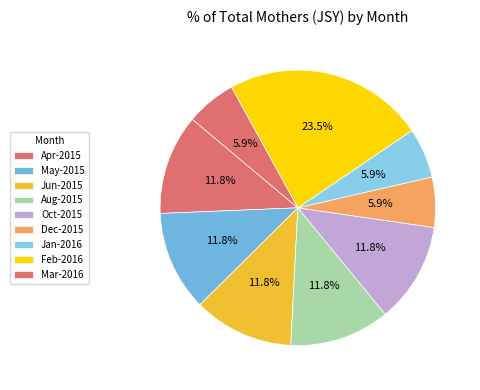

Combined, what portion of the pie is Aug-2015 and Mar-2016?

17.6%